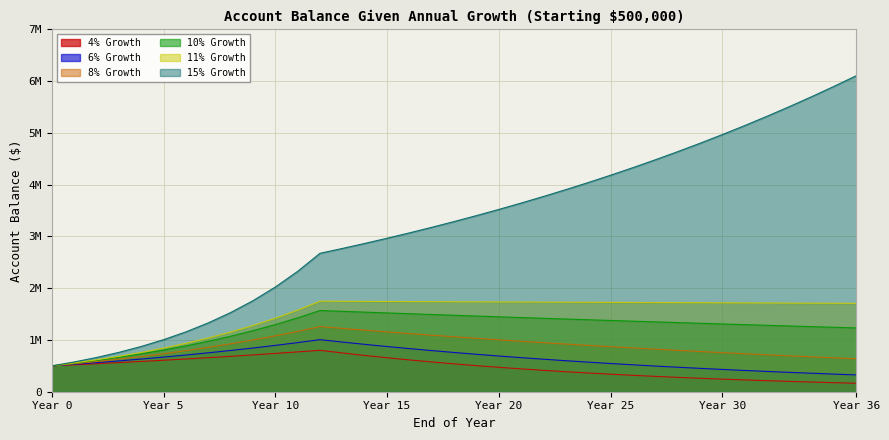

What is the total value across all series at 28?

9246941.7